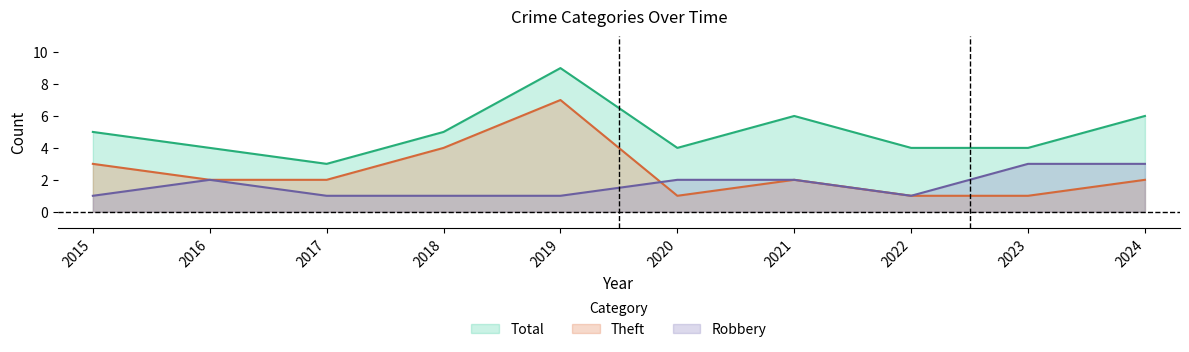

True or false: Total and Theft intersect in this chart.

False